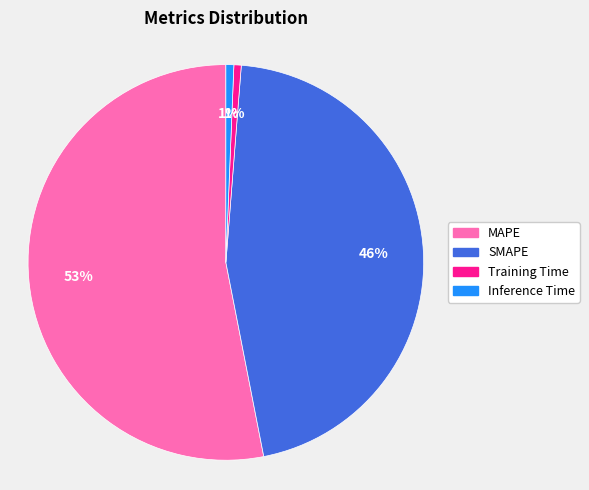

Which has a higher value, MAPE or Inference Time?

MAPE